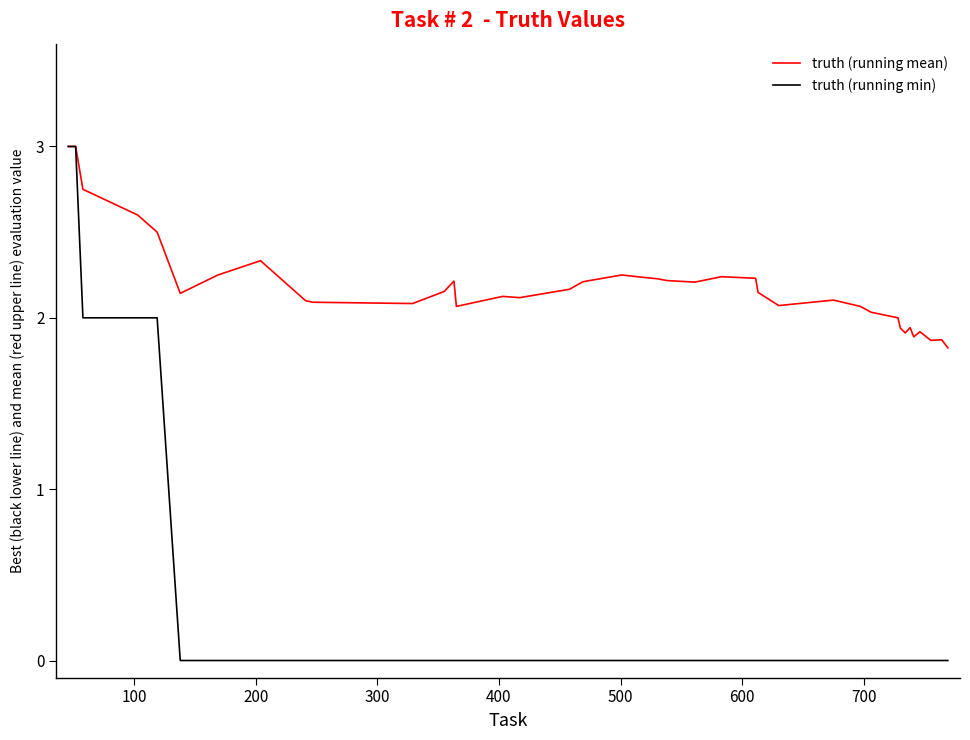

What is the maximum value for truth (running min)?

3.0